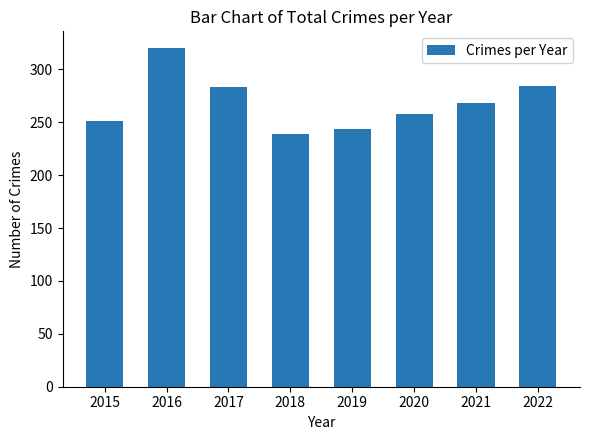

Is it true that the value at 2016 is 462?

False